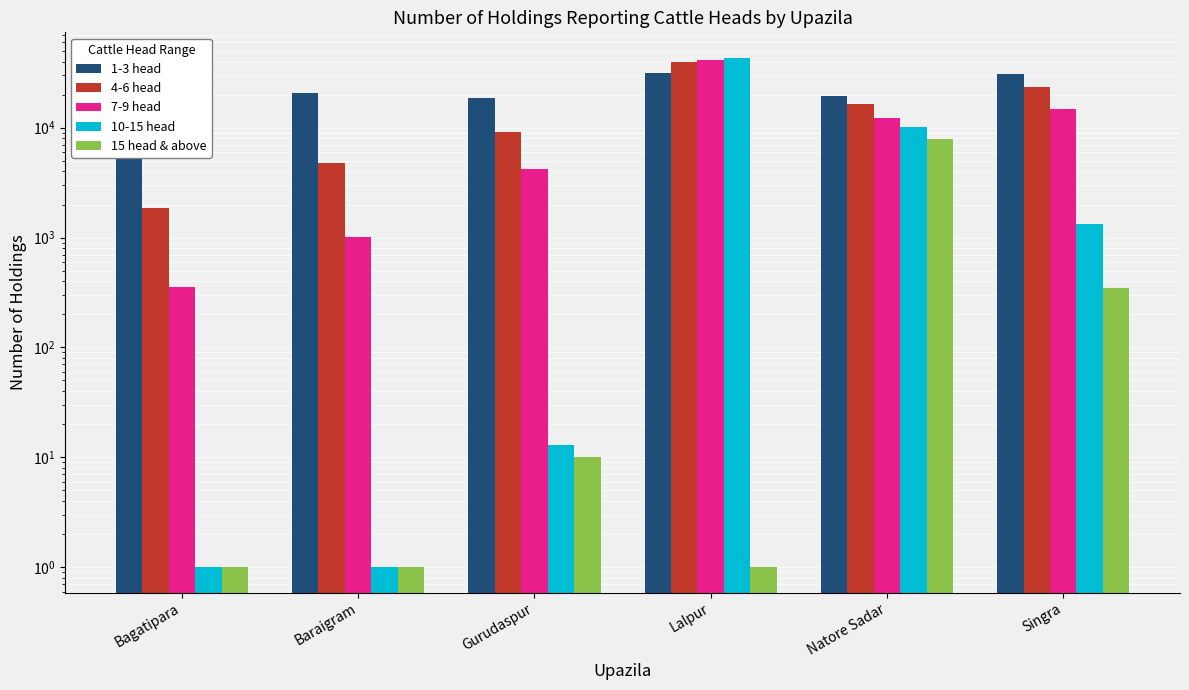

What is the label of the 1st bar from the left?

Bagatipara